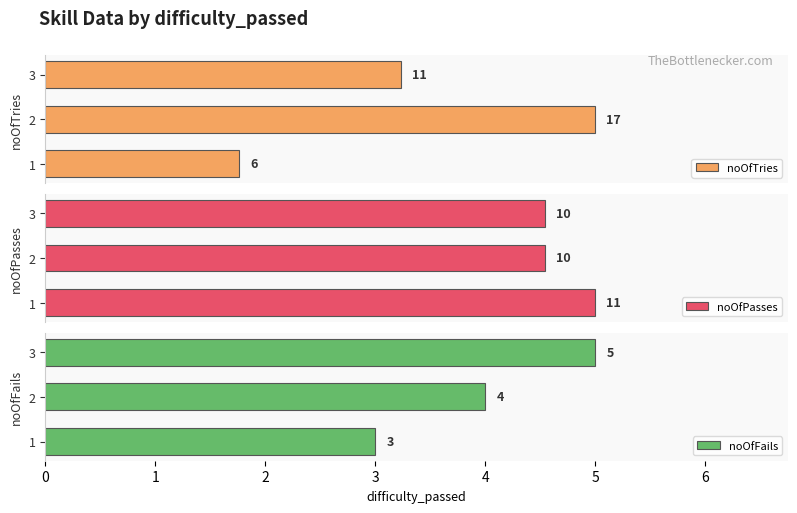

What is the maximum value shown in the chart?

17